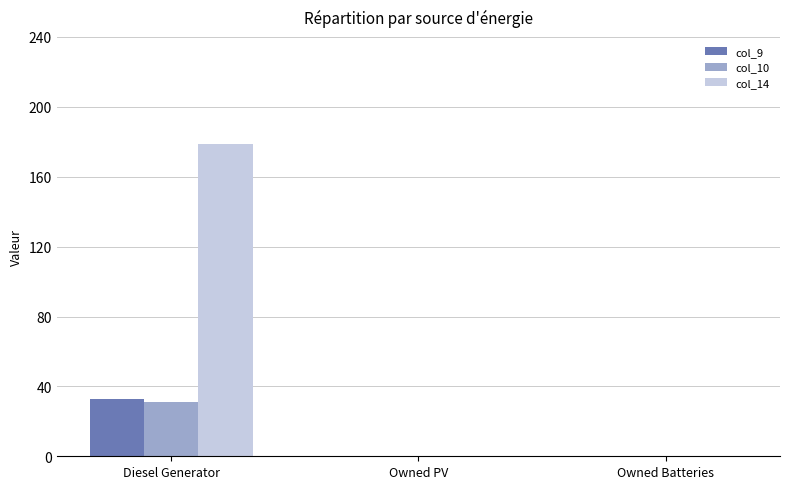

Which category has the highest value across all series?

Diesel Generator